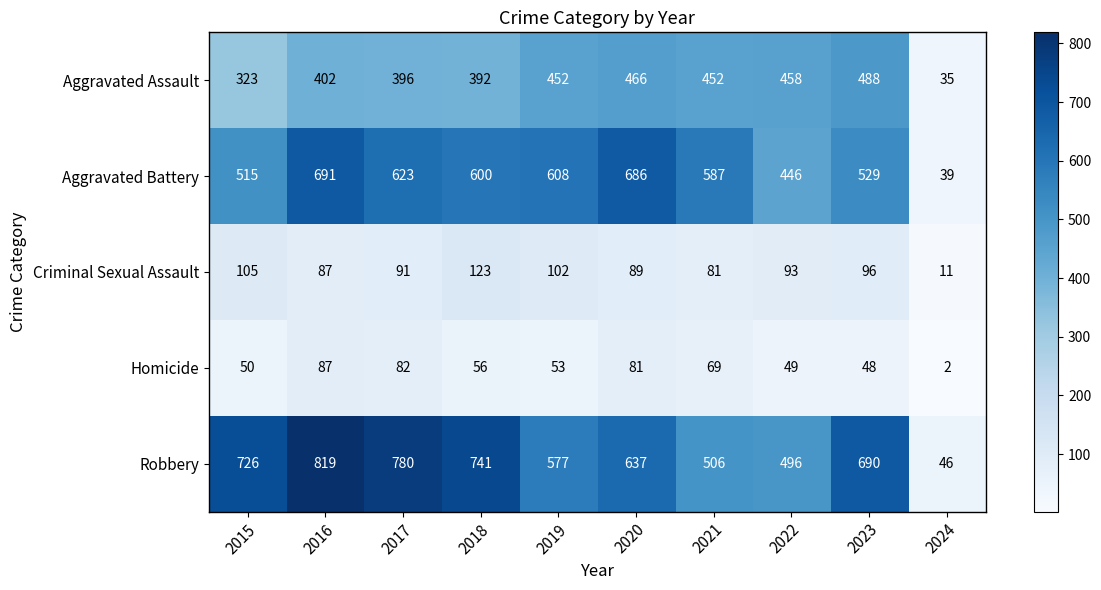

How many values in the Aggravated Assault series are below 452?

5